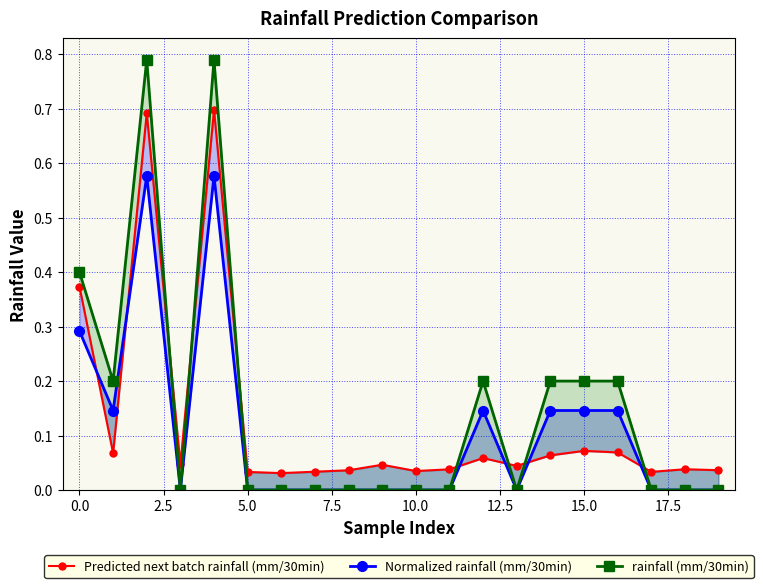

Count the Normalized rainfall (mm/30min) values in the range 0 to 1.

20